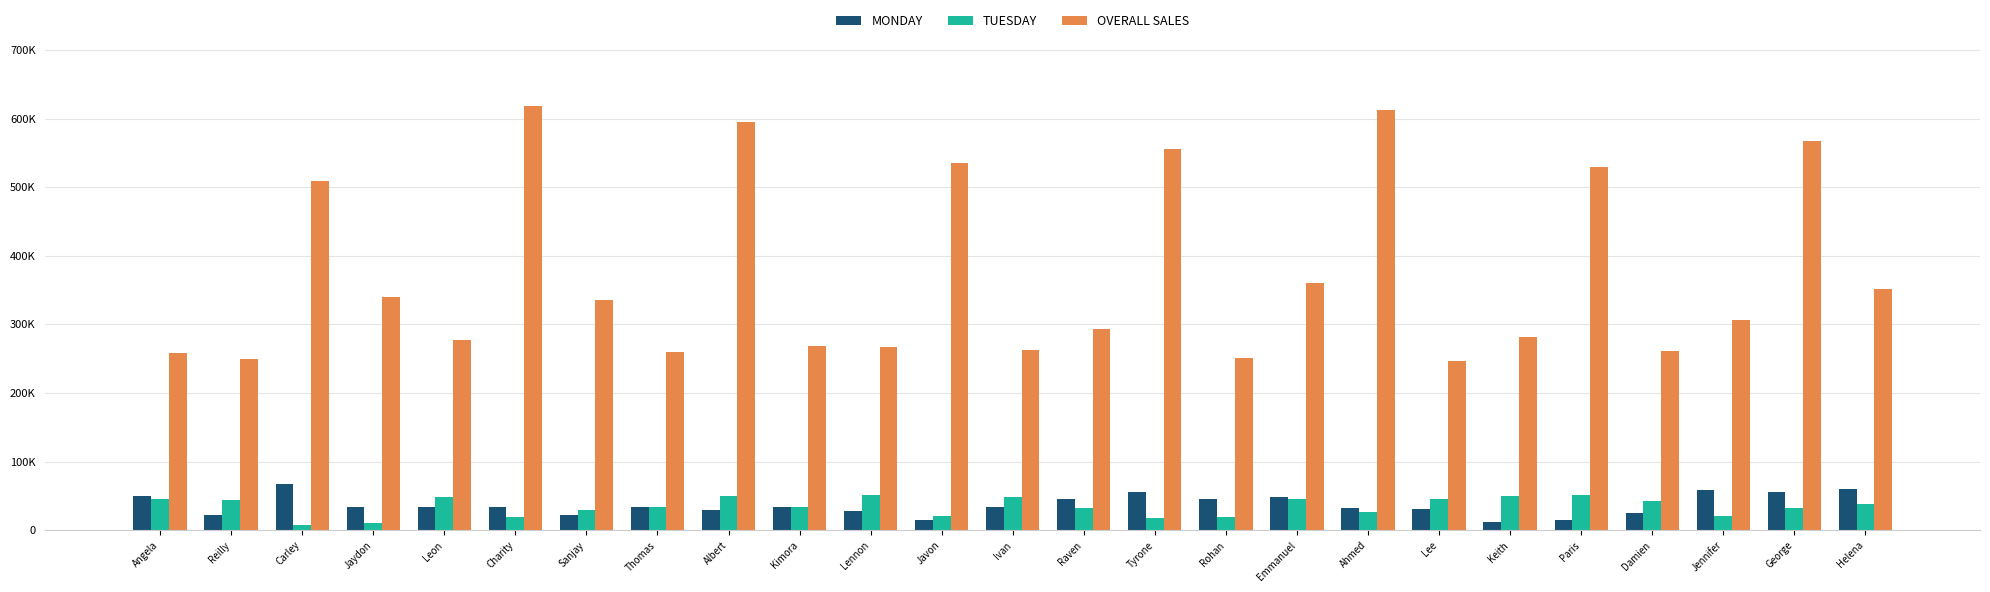

What are all the series names shown in the legend?

MONDAY, TUESDAY, OVERALL SALES